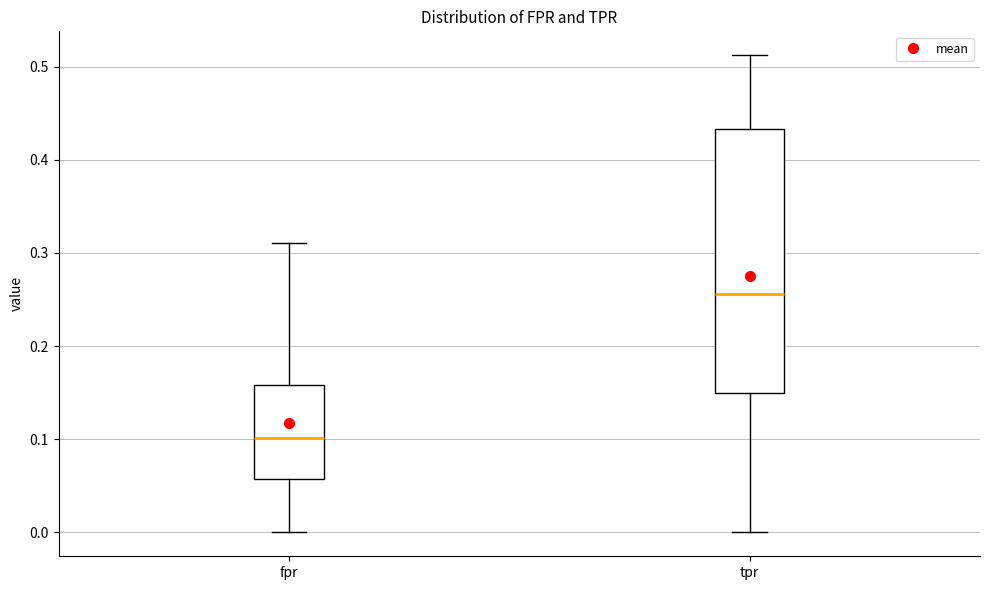

Which box's median line is the highest?

tpr